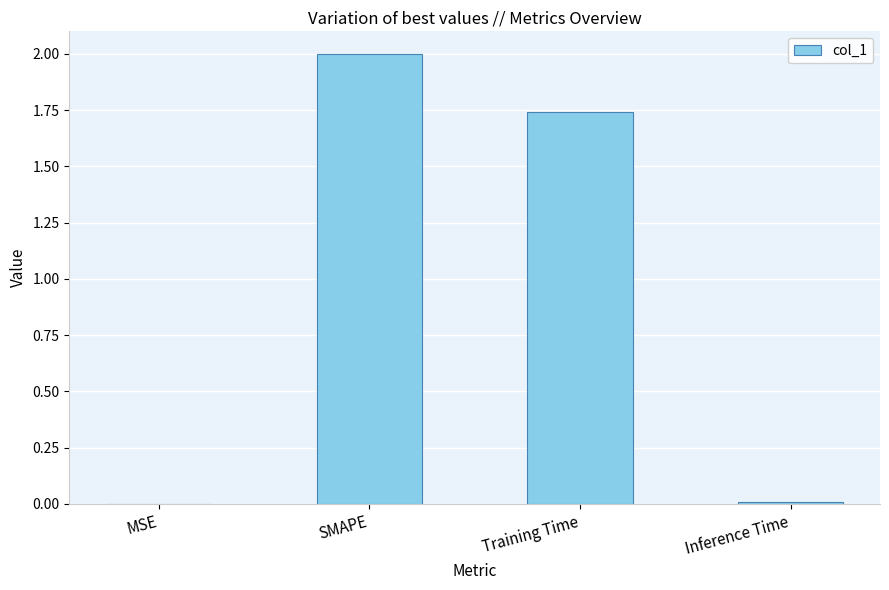

What is the sum of all values?

3.7